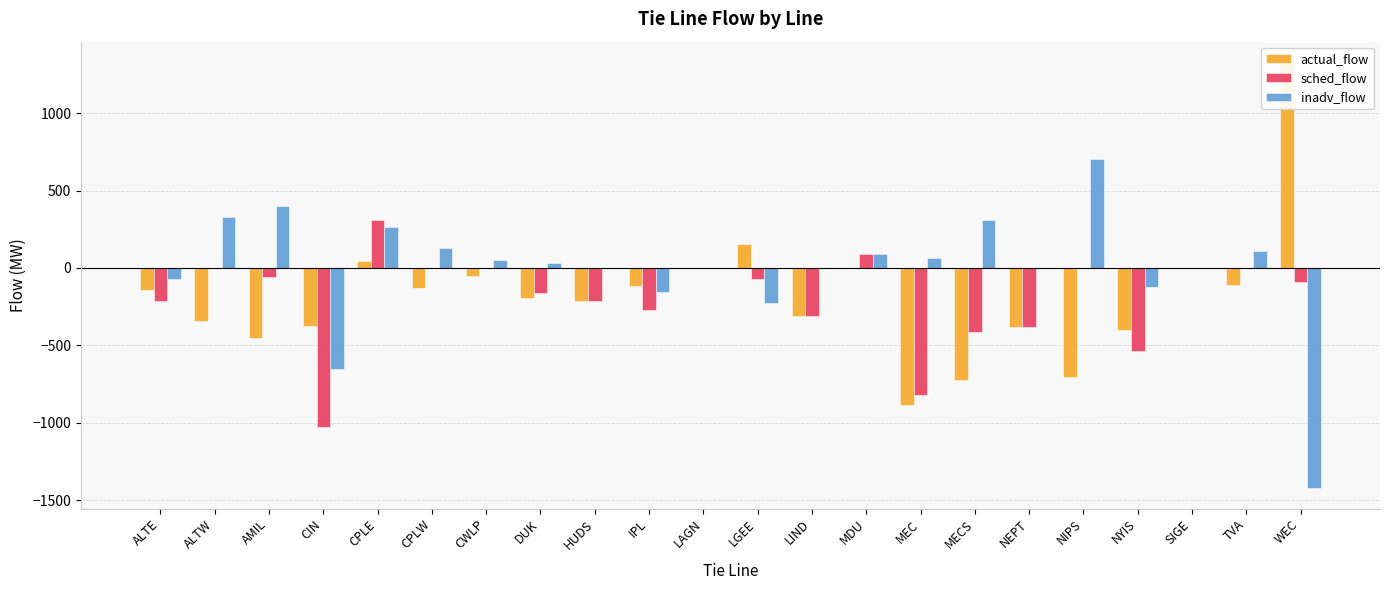

Rank the series by their maximum value, from lowest to highest.

sched_flow, inadv_flow, actual_flow